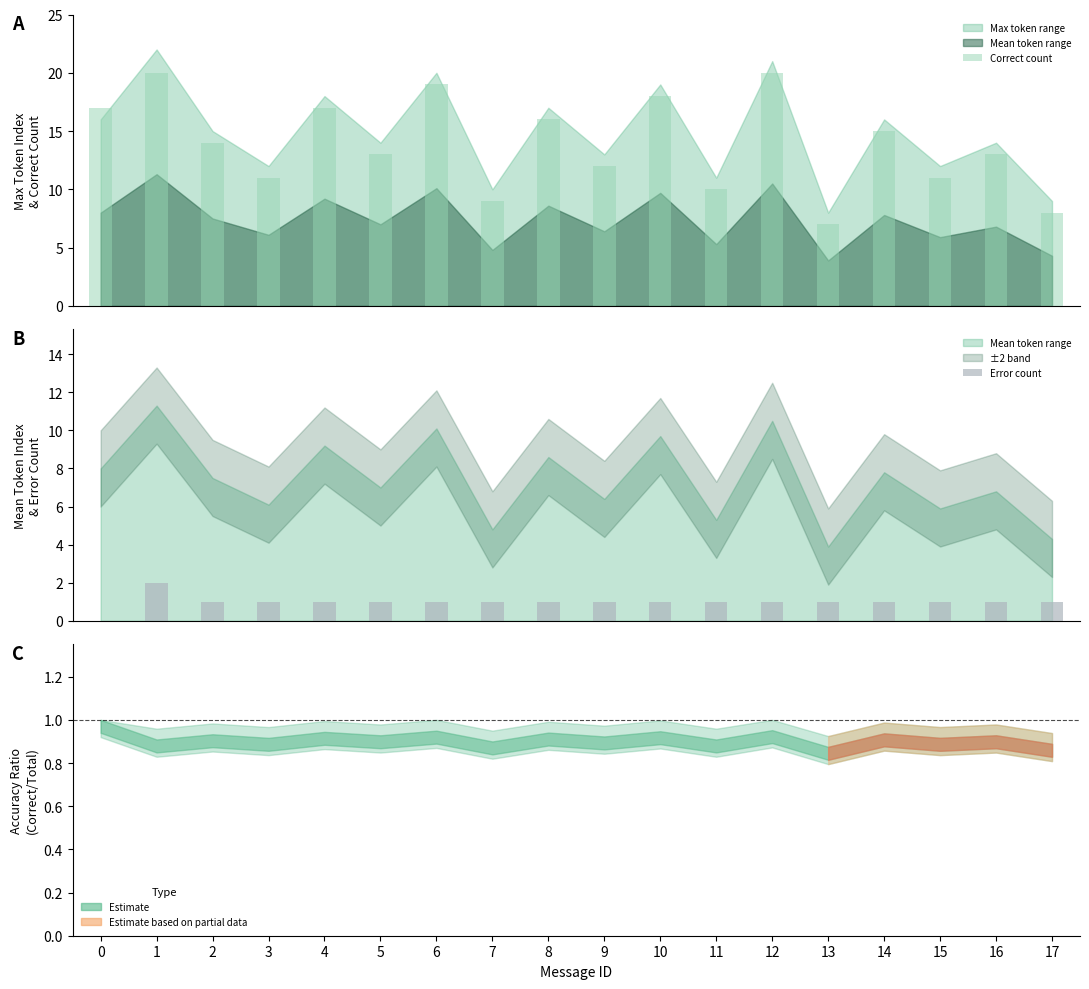

Are the bars horizontal?

No